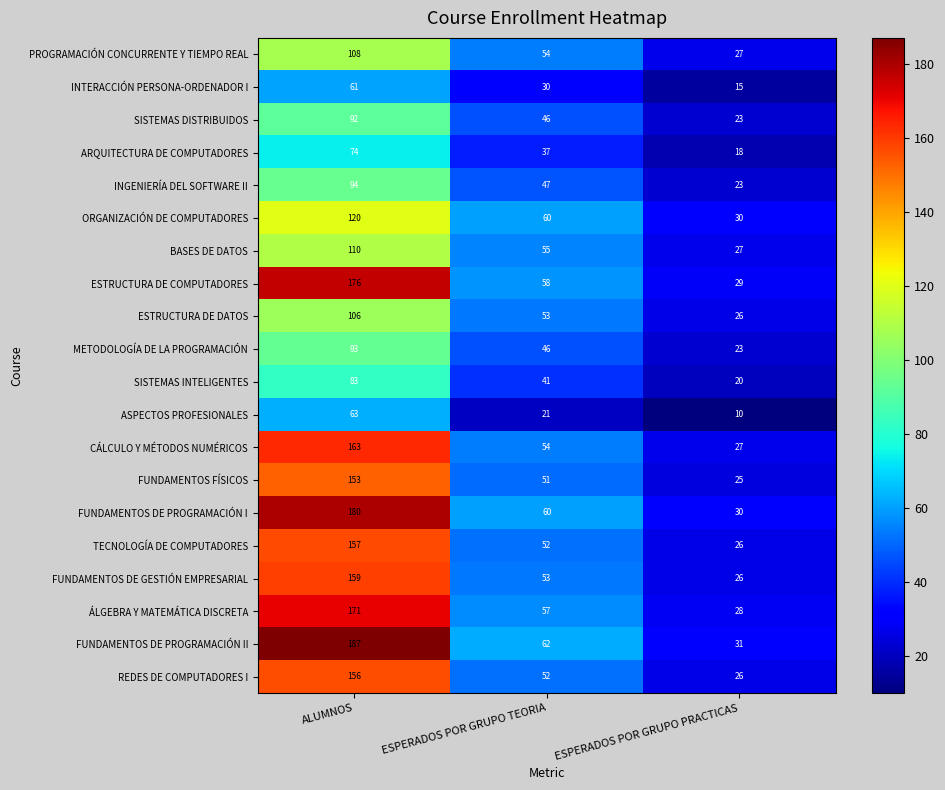

What is the lowest value of the ASPECTOS PROFESIONALES series?

10